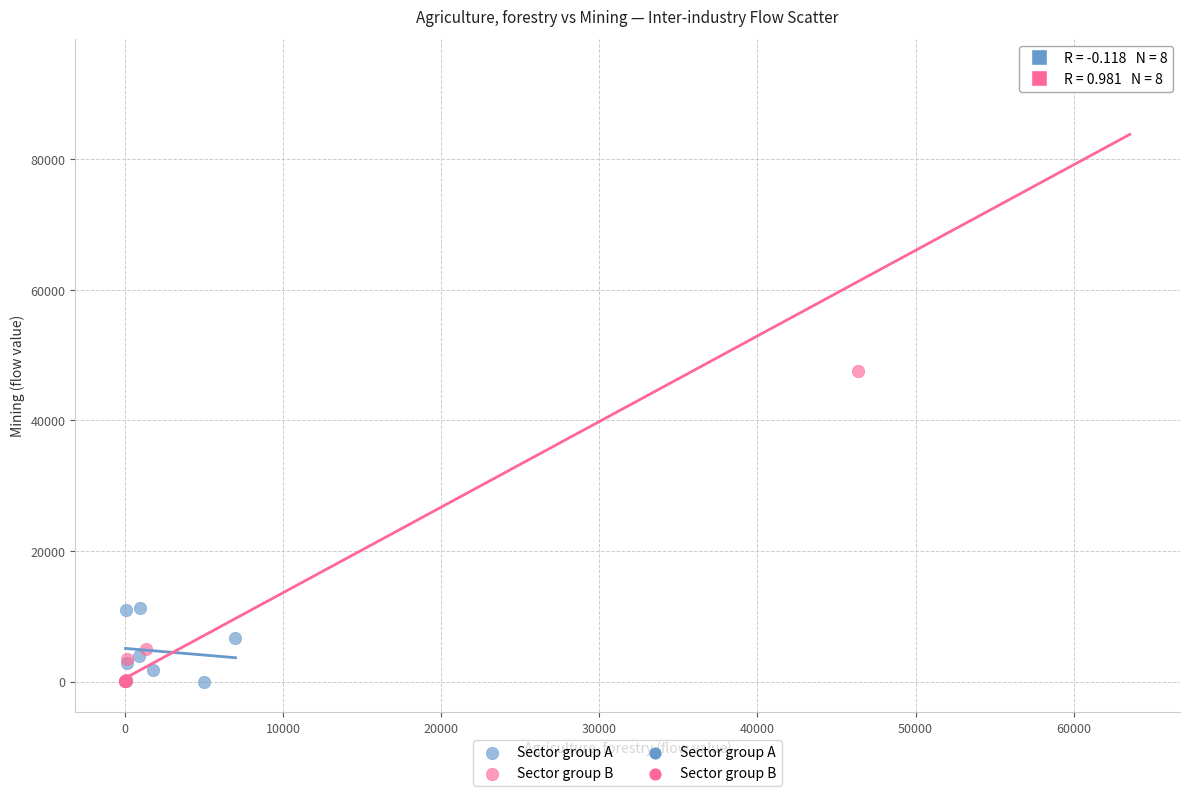

Which series contains the highest Y value?

Sector group B